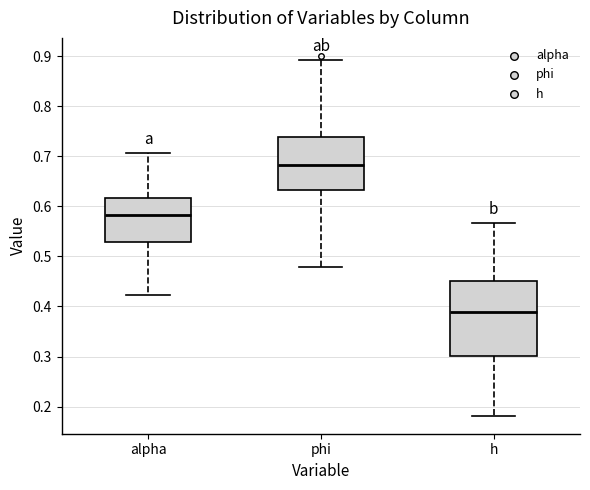

Where is the upper edge of the box for h on the y-axis? The values are not printed on the chart, so give them approximately, as read against the axis.

0.45